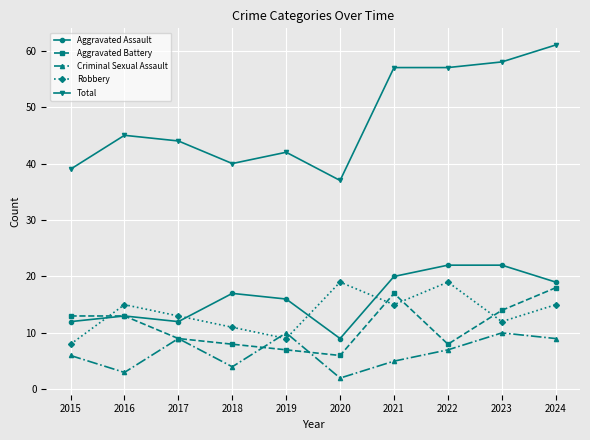

Reading left to right, list all the values displayed in this chart.

Aggravated Assault: 12	13	12	17	16	9	20	22	22	19
Aggravated Battery: 13	13	9	8	7	6	17	8	14	18
Criminal Sexual Assault: 6	3	9	4	10	2	5	7	10	9
Robbery: 8	15	13	11	9	19	15	19	12	15
Total: 39	45	44	40	42	37	57	57	58	61